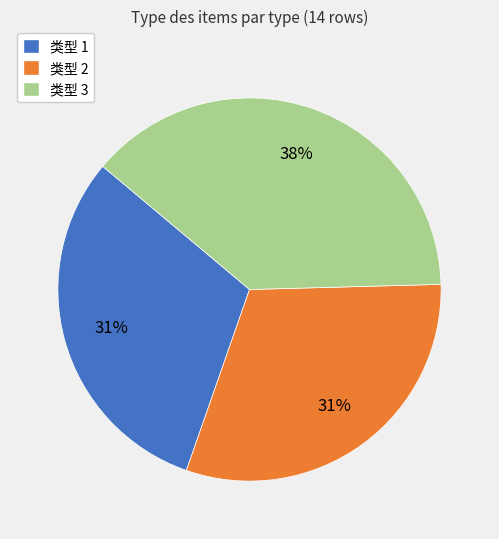

What is the largest slice in the pie chart?

类型 3